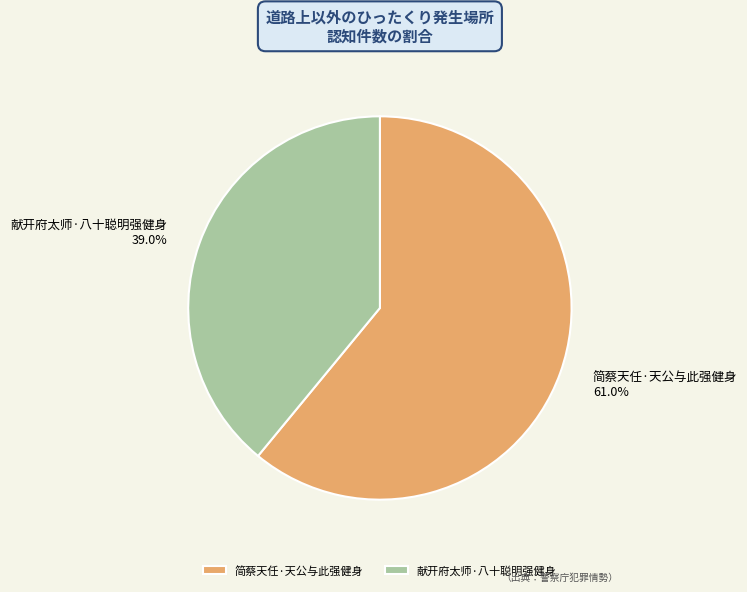

The 献开府太师·八十聪明强健身 slice represents 39% of the pie. True or false?

True